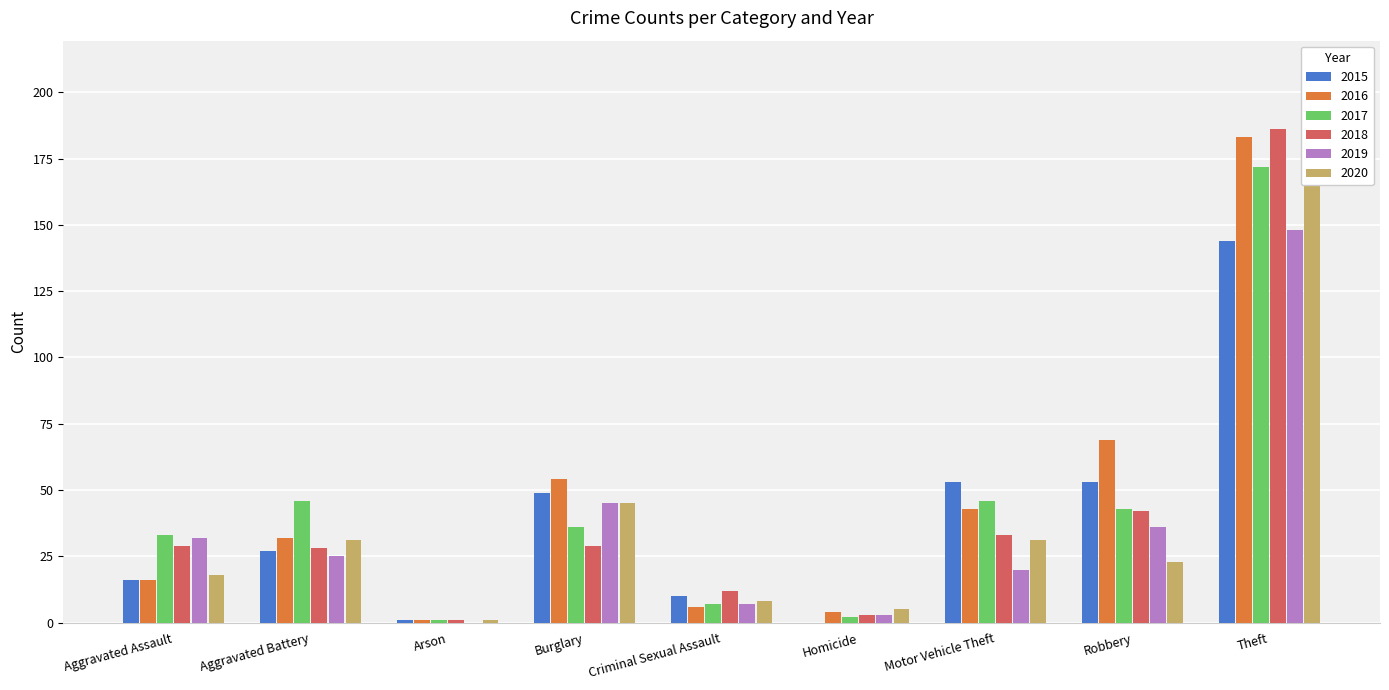

Where does the 2015 series first go above 27?

Burglary